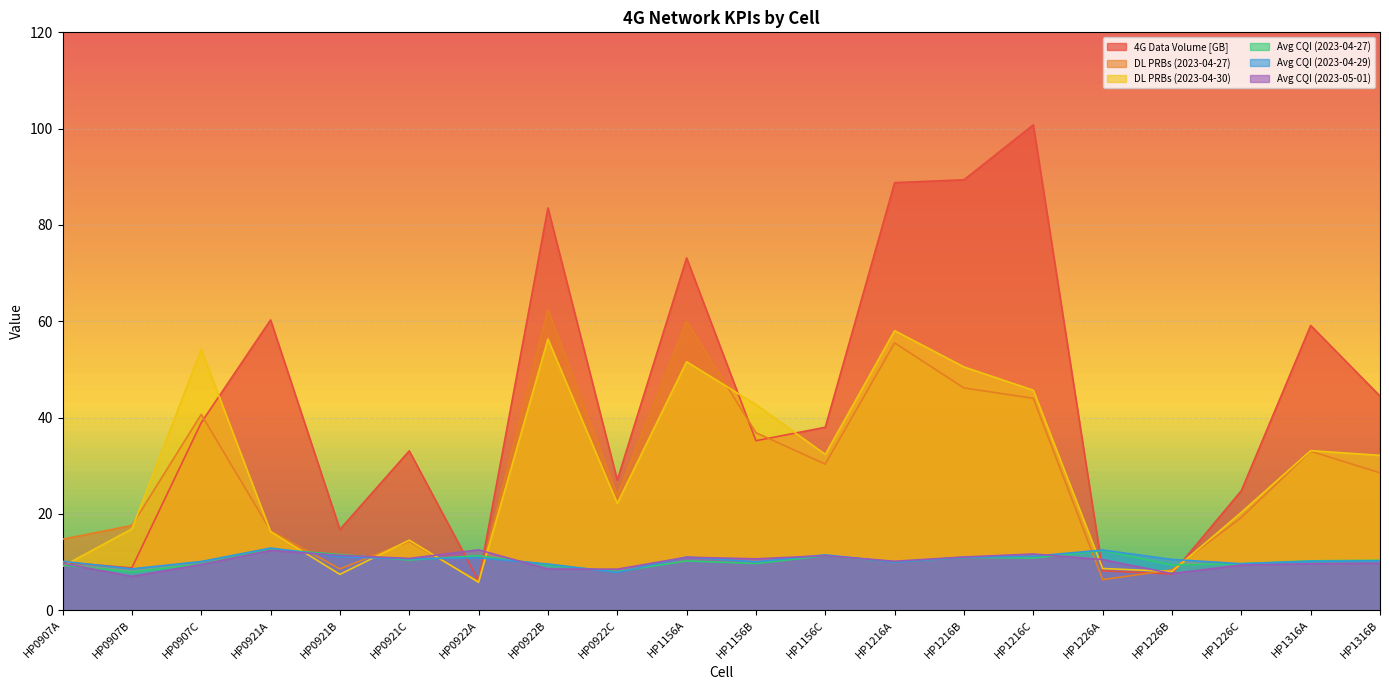

Reading left to right, extract all data points from this chart.

4G Data Volume [GB]: 10.0	8.8	38.9	60.3	16.8	33.1	6.1	83.5	27.0	73.2	35.2	38.0	88.8	89.4	100.8	8.2	7.5	24.8	59.1	44.5
DL PRBs (2023-04-27): 14.8	17.6	40.7	16.5	8.6	14.3	6.0	62.4	23.8	60.0	36.9	30.3	55.5	46.2	44.0	6.3	8.4	19.2	33.0	28.5
DL PRBs (2023-04-30): 9.1	16.9	54.2	16.3	7.5	14.6	5.8	56.3	22.2	51.6	42.7	32.4	58.0	50.5	45.7	8.7	8.0	20.3	33.1	32.2
Avg CQI (2023-04-27): 9.4	7.9	9.6	12.7	11.6	10.4	11.3	9.4	8.0	10.2	9.7	11.3	10.0	11.0	10.8	12.4	9.4	9.7	10.3	10.4
Avg CQI (2023-04-29): 10.2	8.6	10.1	12.9	11.1	10.7	10.9	9.6	7.8	11.0	10.1	11.5	10.0	11.0	11.2	12.5	10.6	9.7	10.2	10.2
Avg CQI (2023-05-01): 9.8	7.0	9.5	12.4	11.4	10.8	12.5	8.6	8.5	11.0	10.7	11.3	10.2	11.1	11.7	10.5	7.6	9.4	9.7	9.8